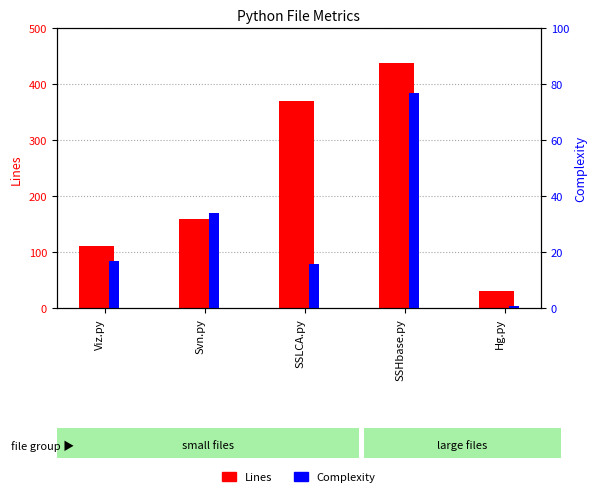

Rank the series by their maximum value, from highest to lowest.

Lines, Complexity